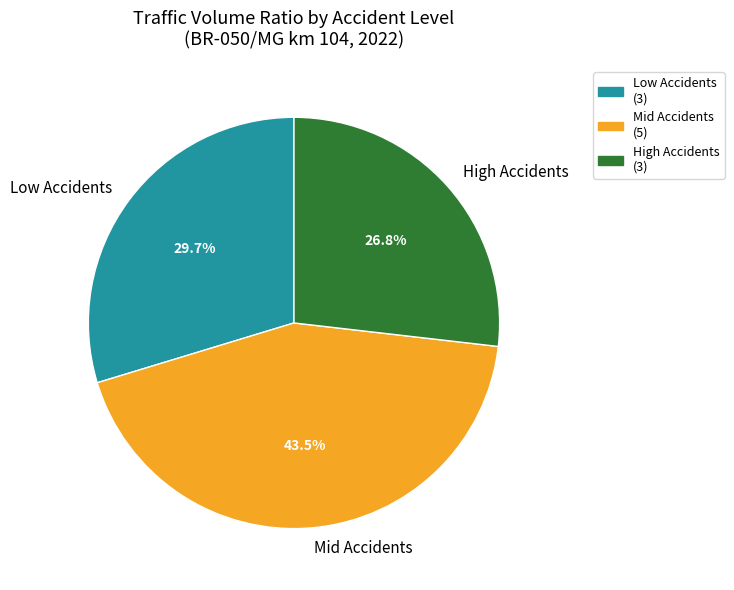

Is Low Accidents the majority of the pie?

No